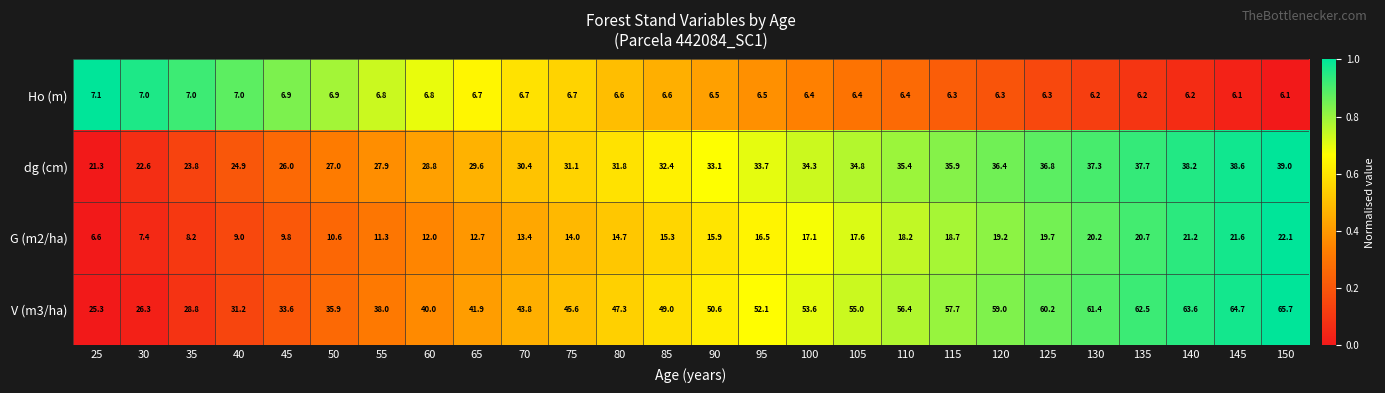

What is the lowest value of the G (m2/ha) series?

6.6